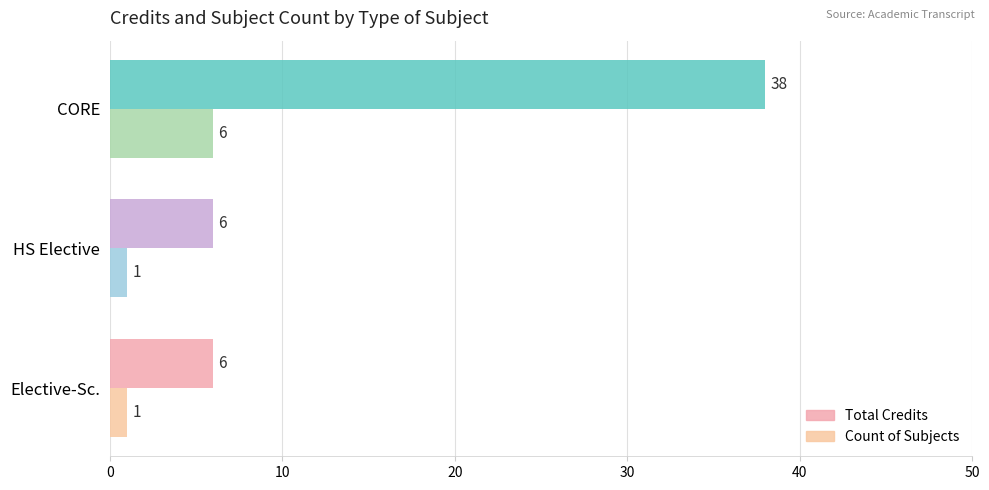

Count the number of categories in the chart.

3